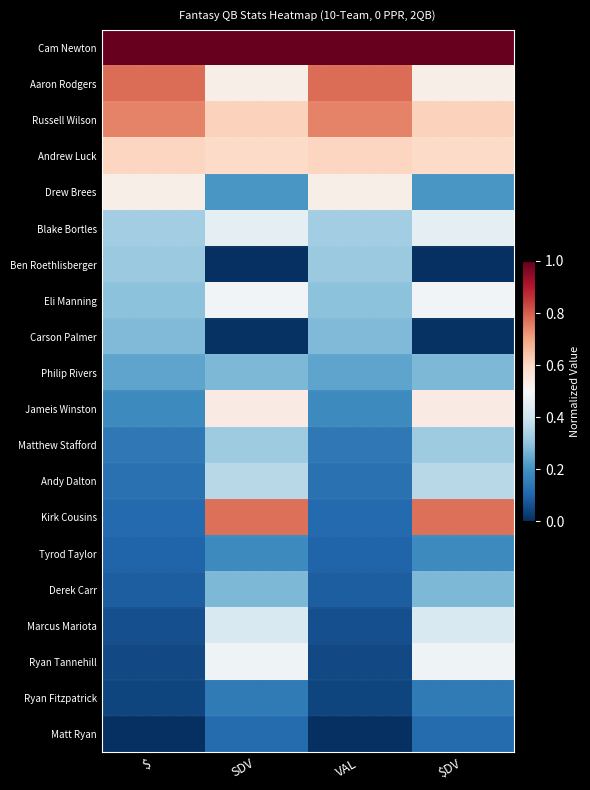

Which label corresponds to the smallest value in the chart?

SDV